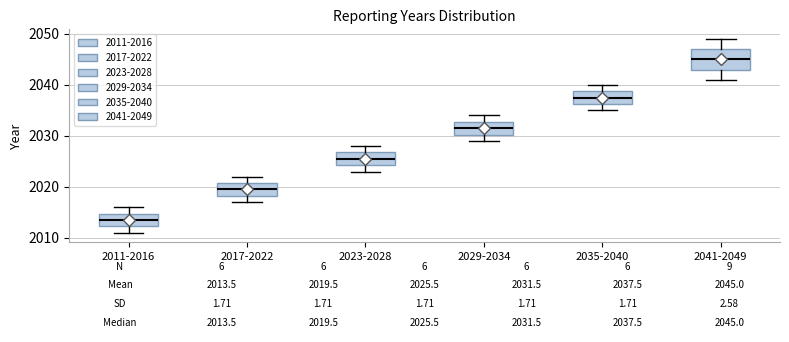

Comparing the boxes themselves (not the whiskers), which one is the tallest?

2041-2049